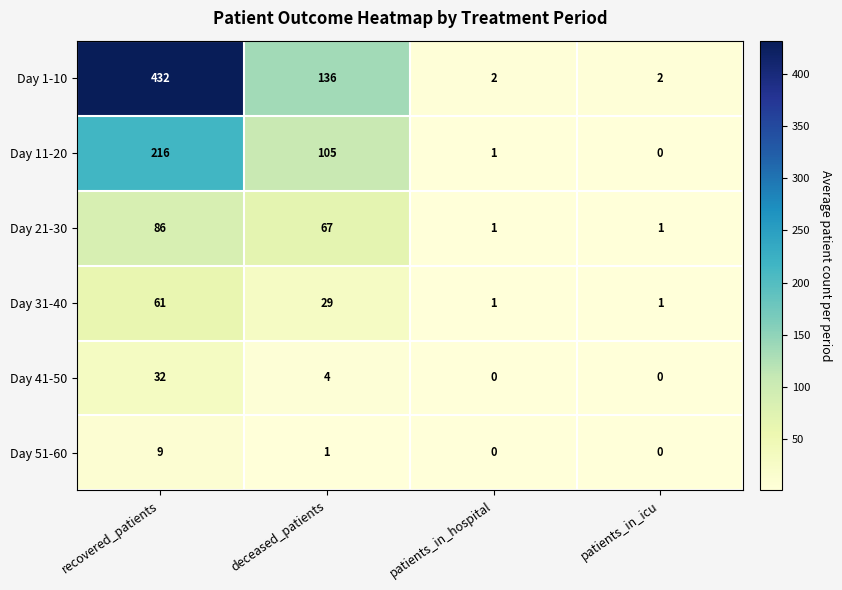

True or false: Day 41-50 has a value of 4 at deceased_patients.

True